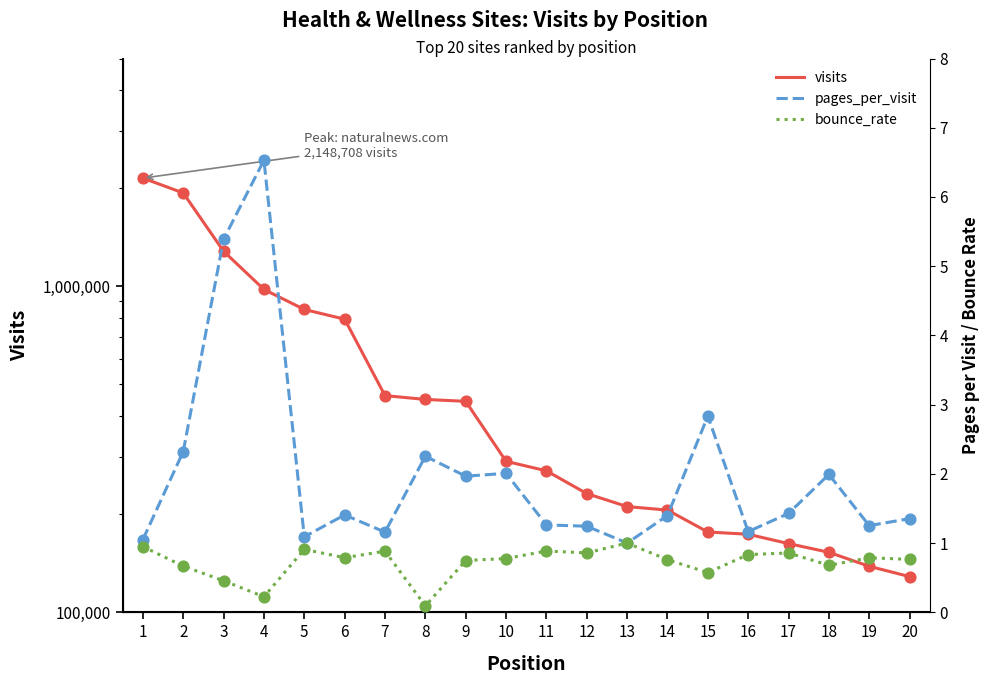

Which series has the largest Y range (max minus min)?

visits